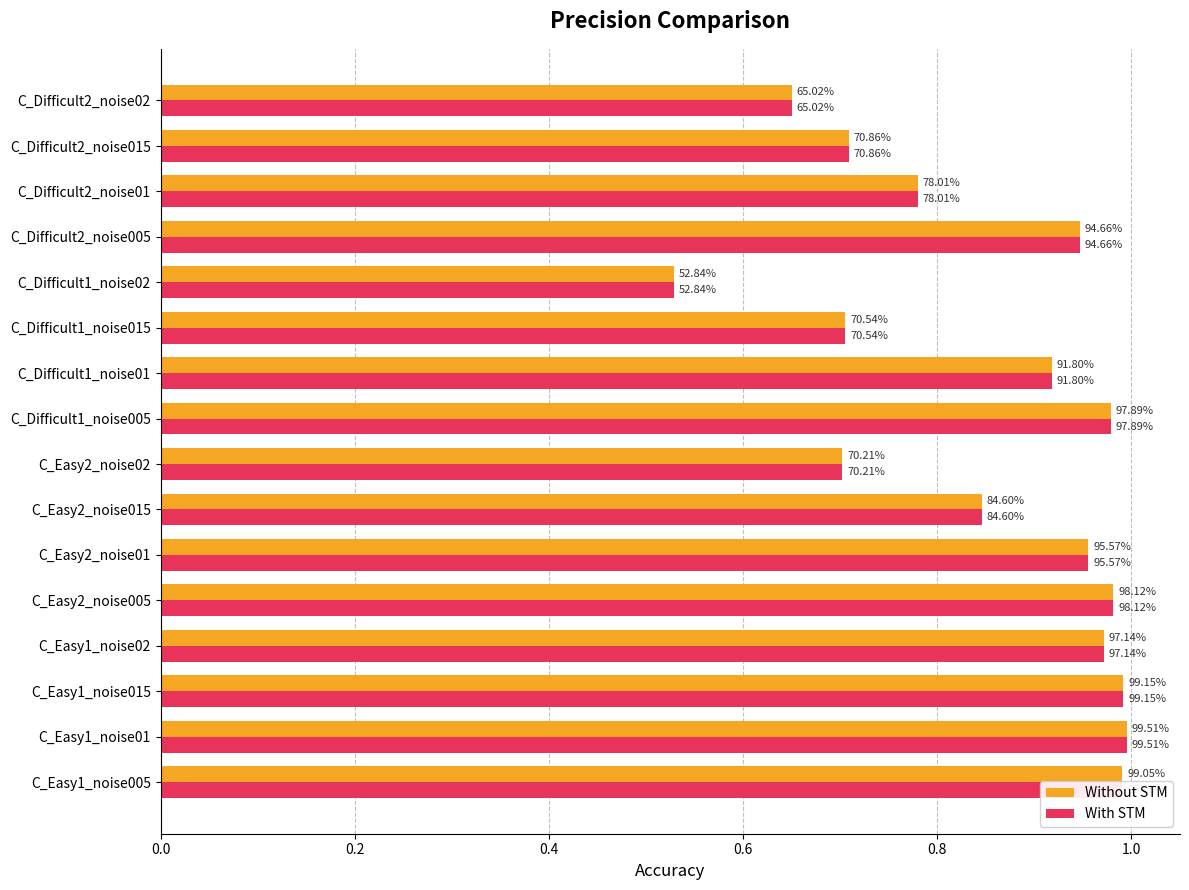

What are all the series names shown in the legend?

Without STM, With STM